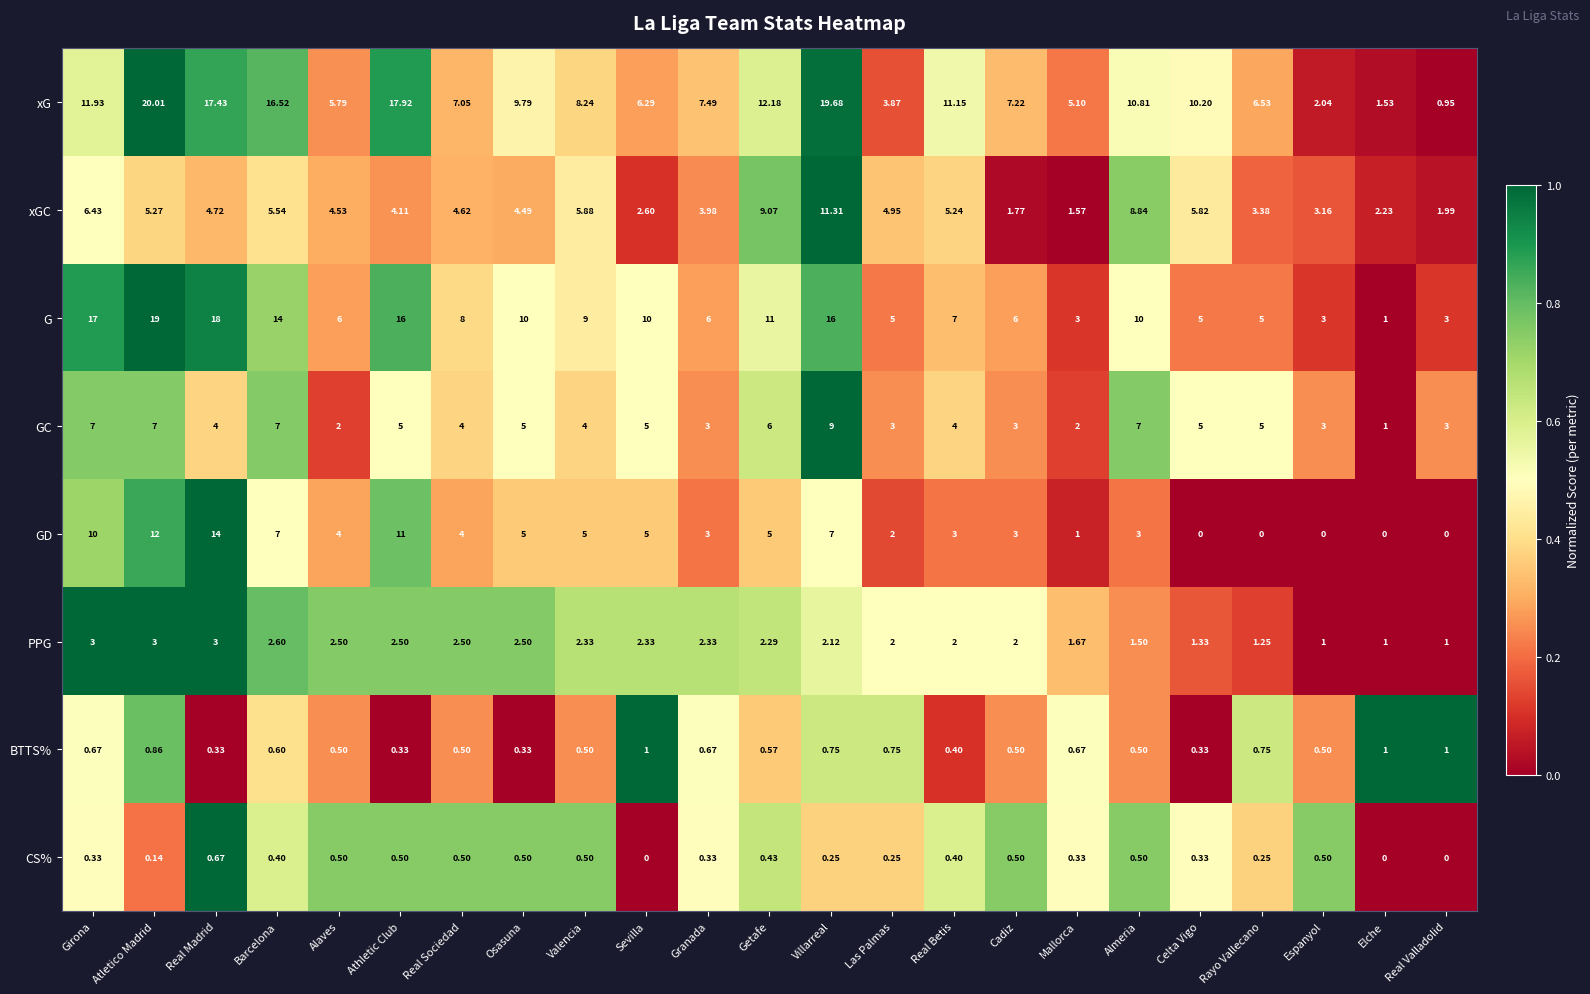

Which series has the largest total across all categories?

xG